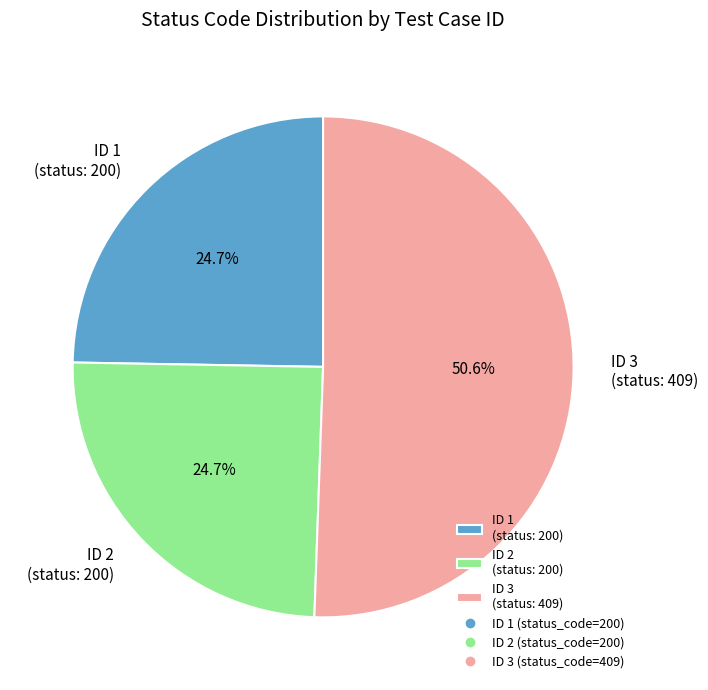

What portion of the pie excludes ID 3 (status: 409)?

49.4%